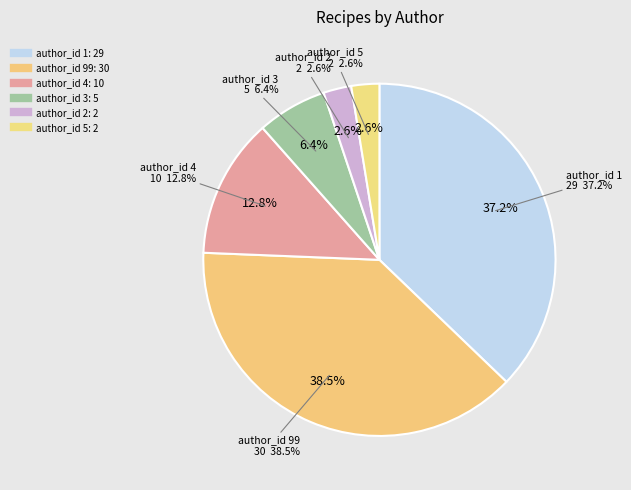

How many segments does this pie chart have?

6